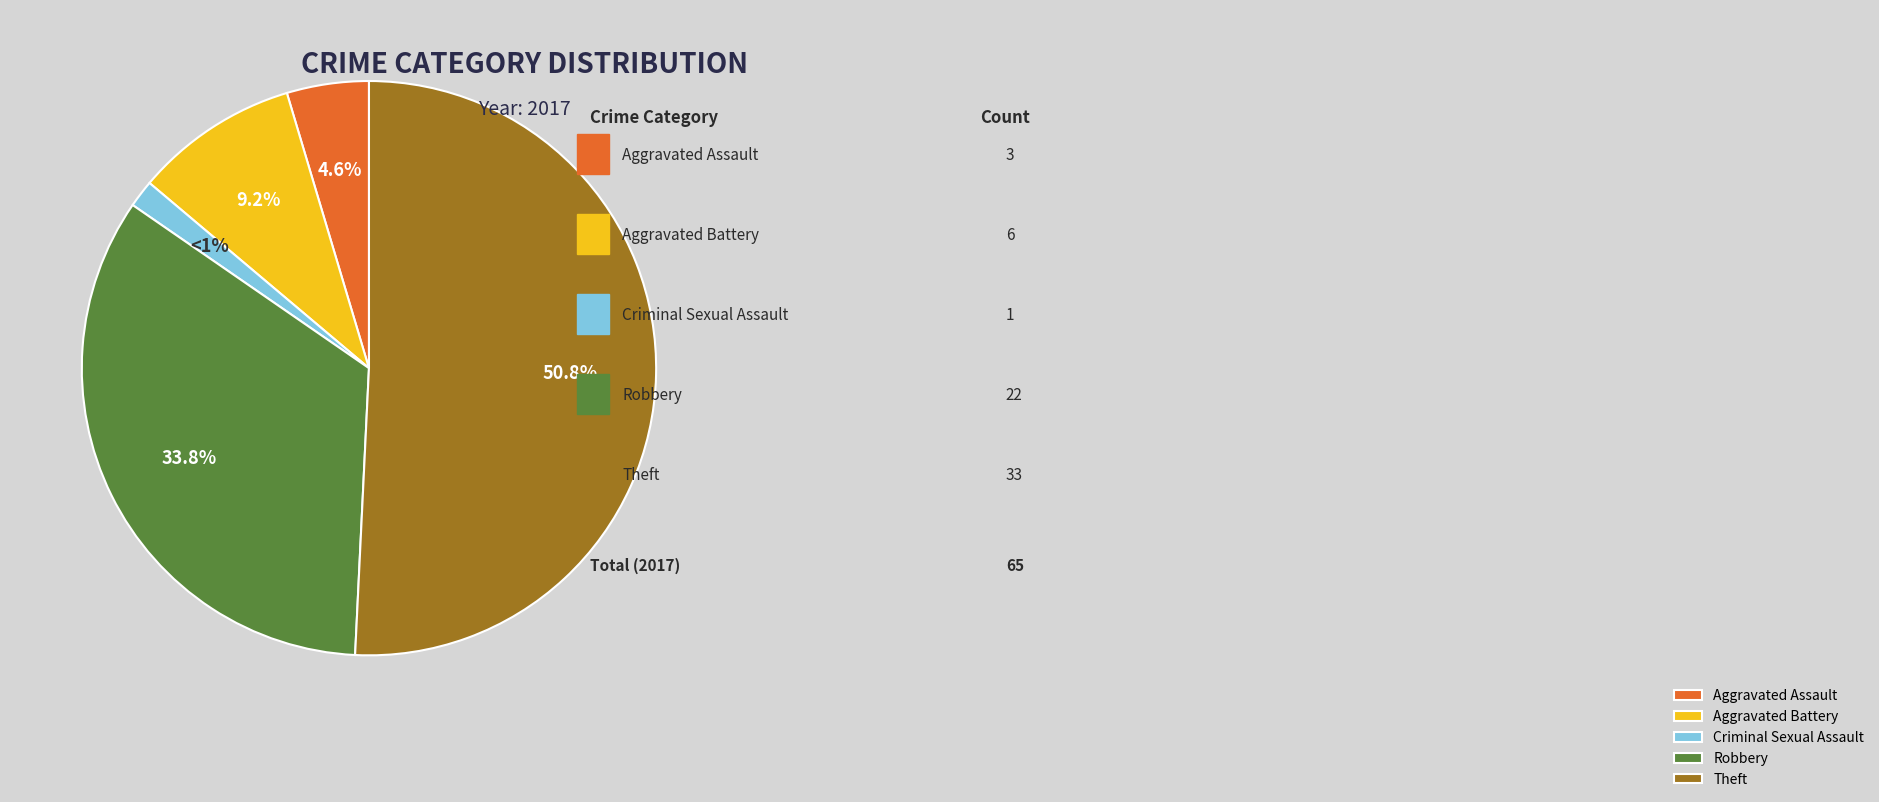

What is the largest slice in the pie chart?

Theft